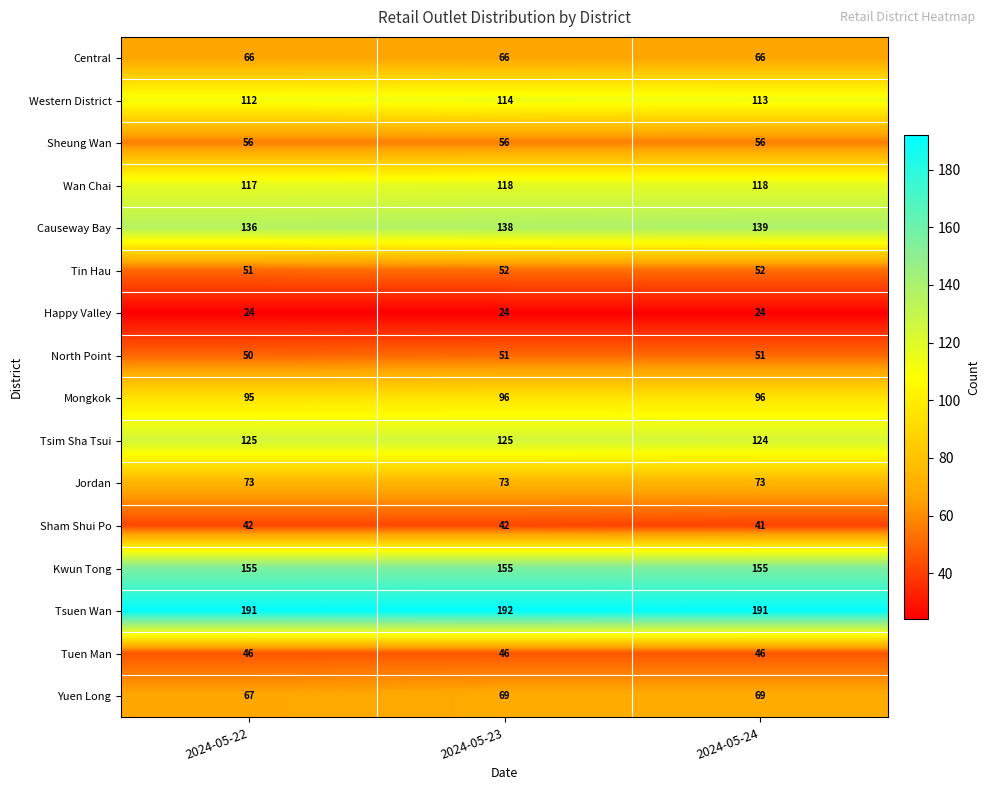

Rank the series by their maximum value, from highest to lowest.

Tsuen Wan, Kwun Tong, Causeway Bay, Tsim Sha Tsui, Wan Chai, Western District, Mongkok, Jordan, Yuen Long, Central, Sheung Wan, Tin Hau, North Point, Tuen Man, Sham Shui Po, Happy Valley